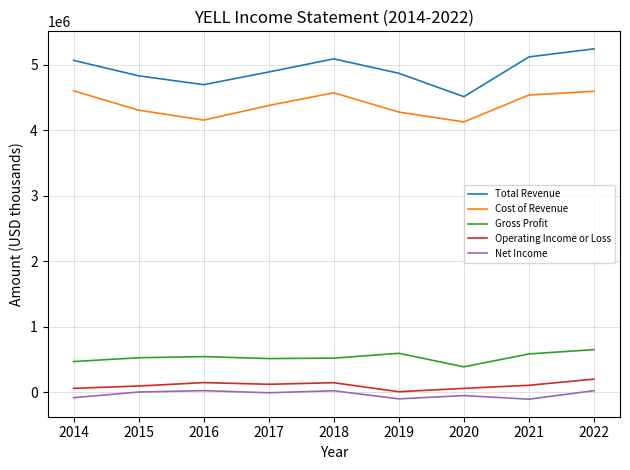

What is the maximum value shown in the chart?

5244700